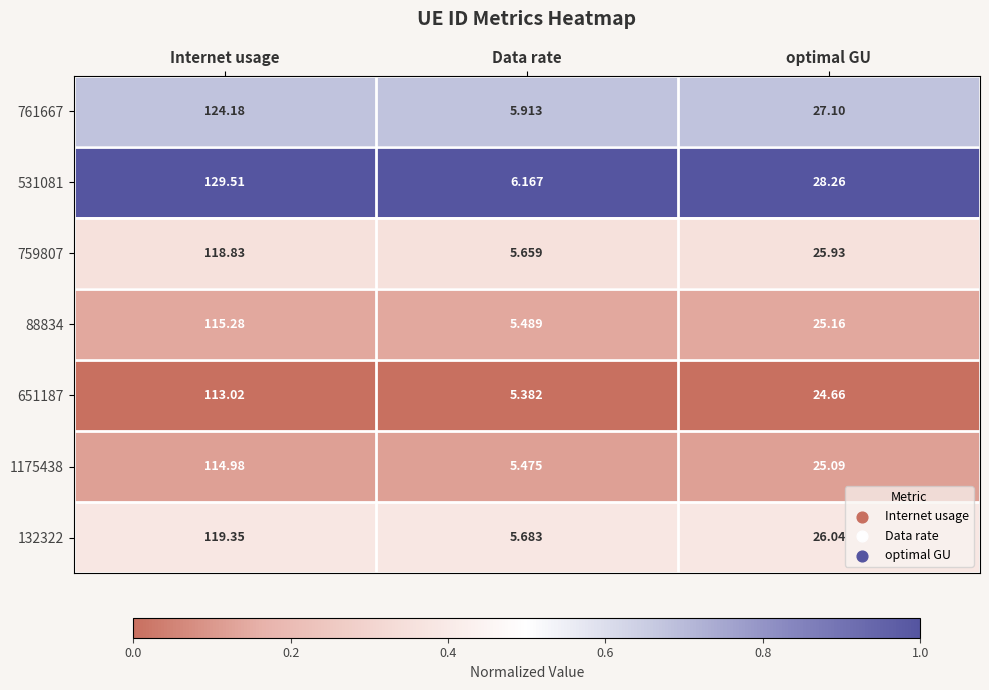

Which series has the largest total across all categories?

531081